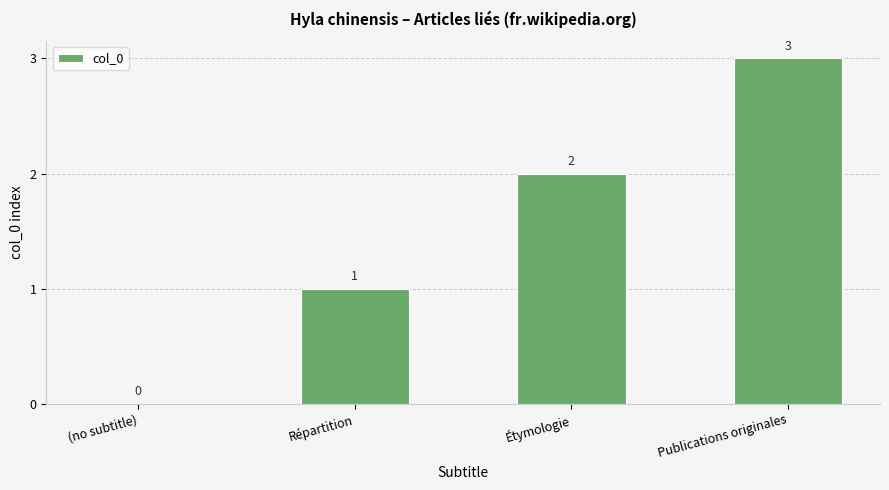

At which category does the chart reach its peak across all series?

Publications originales